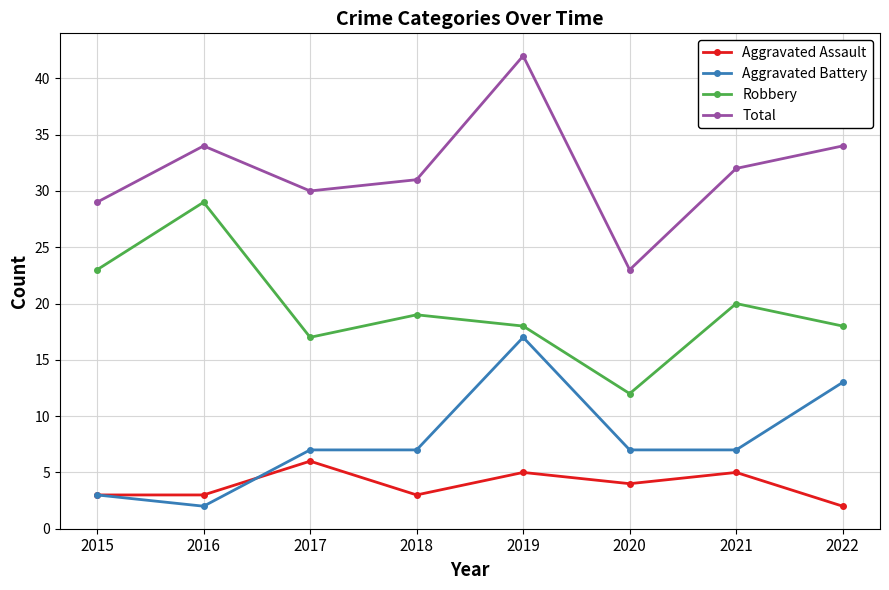

Does the chart display data point markers on the line(s)?

Yes